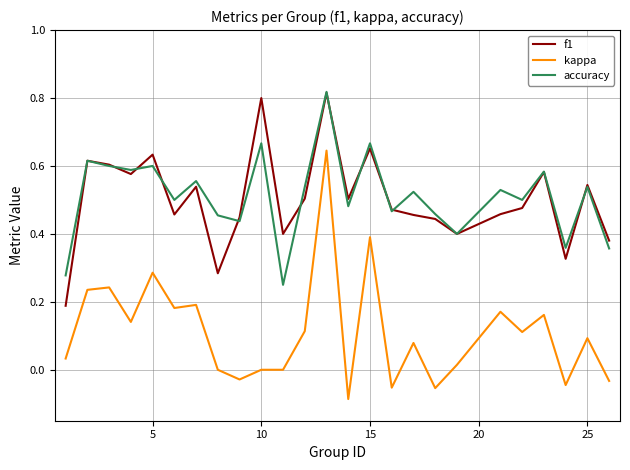

Is this an area chart (filled region under the line)?

No